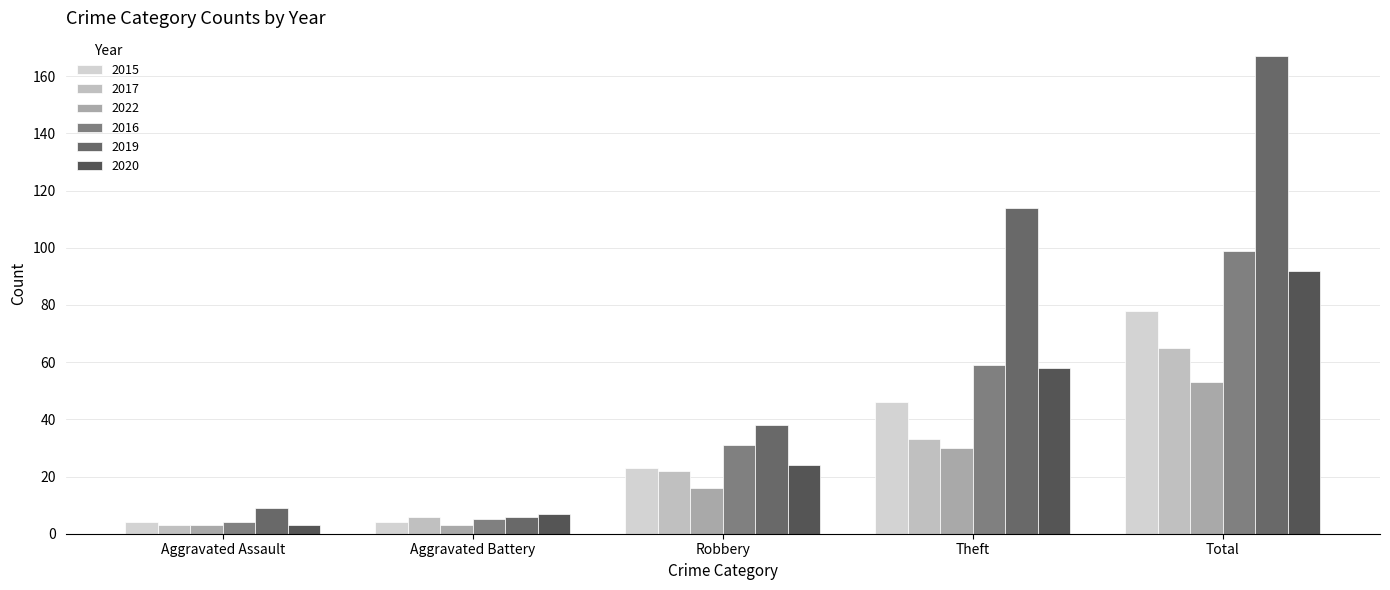

Is it true that 2017 equals 65 at Total?

True